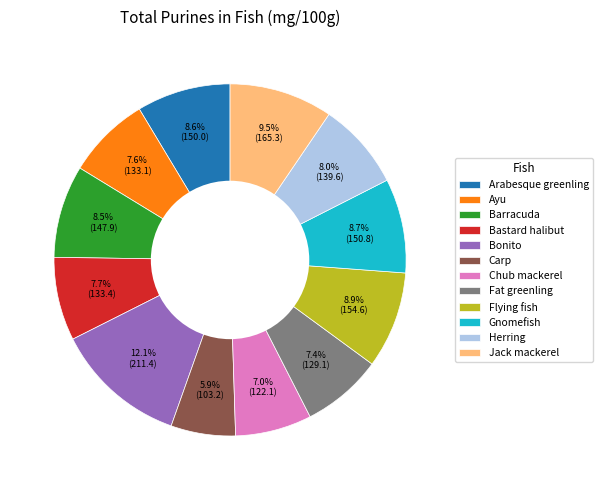

Which has a higher value, Fat greenling or Bonito?

Bonito